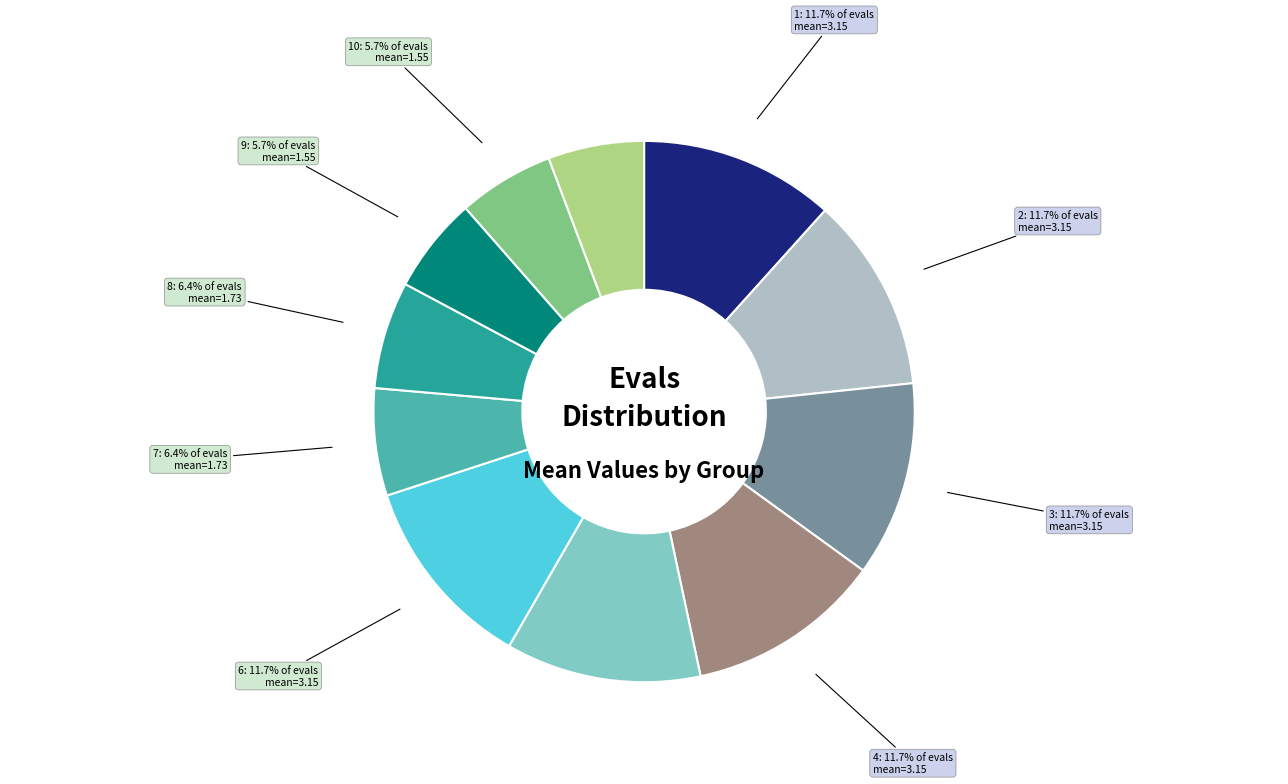

To the nearest percent, what is the average slice percentage?

9%